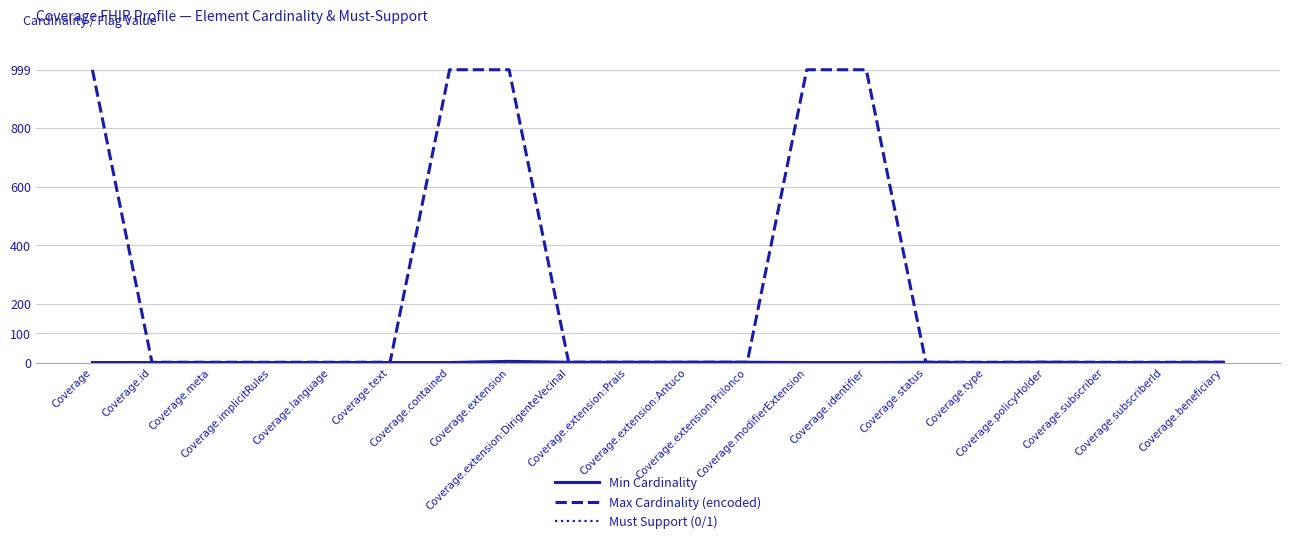

Which series has the widest spread of values?

Max Cardinality (encoded)